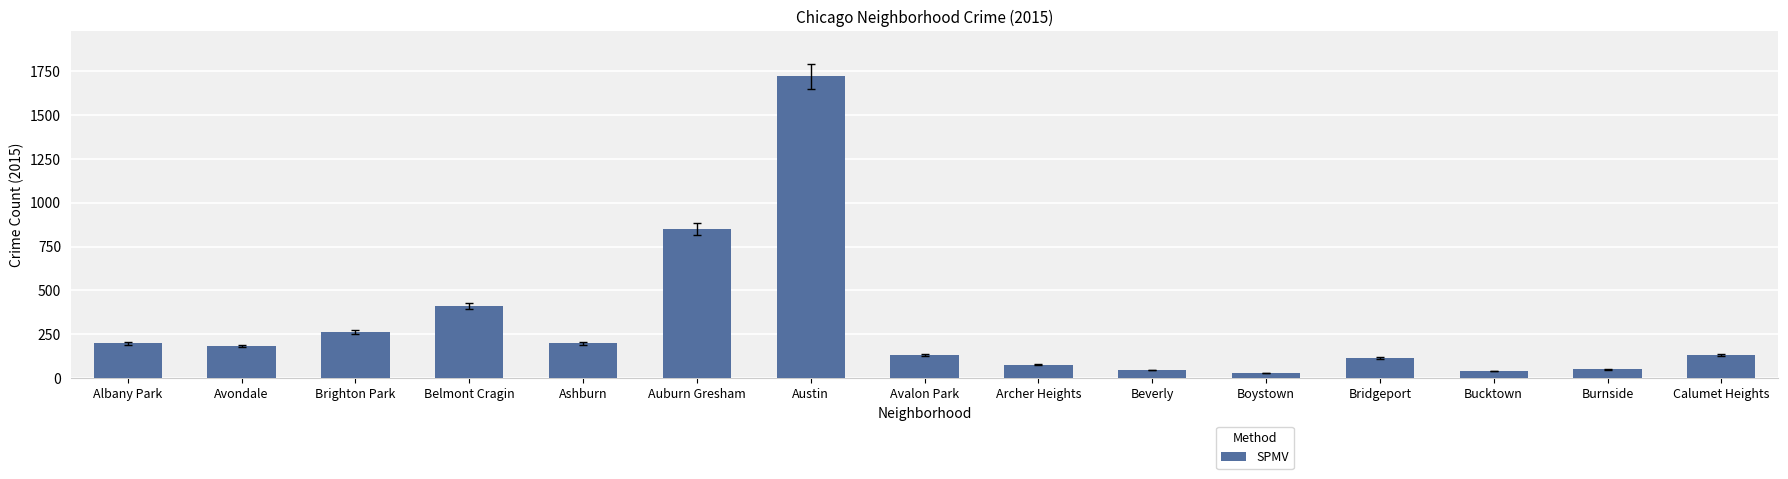

What is the difference between the second highest and minimum values?

821